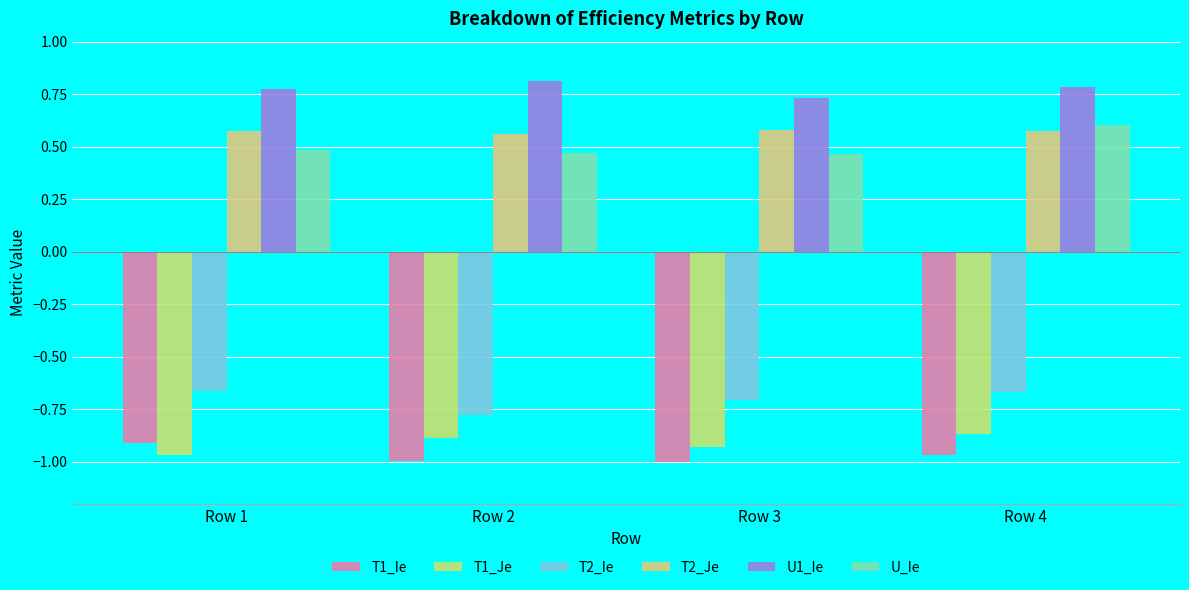

What is the value of the U_Ie bar at the 1st from the left?

0.5